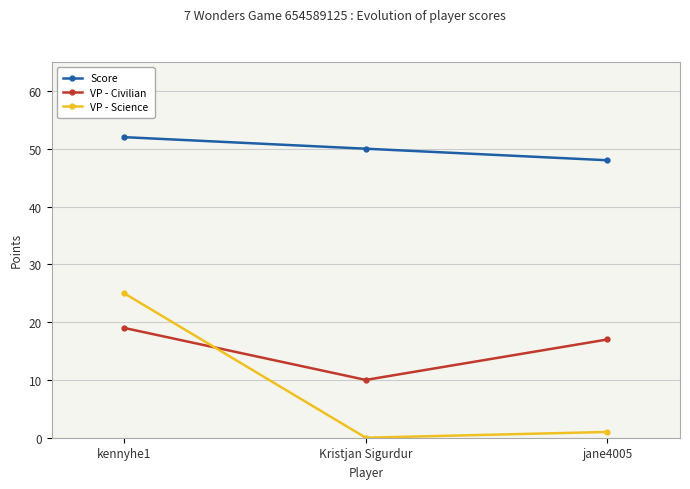

Reading right to left, list all the values displayed in this chart.

Score: 48	50	52
VP - Civilian: 17	10	19
VP - Science: 1	0	25